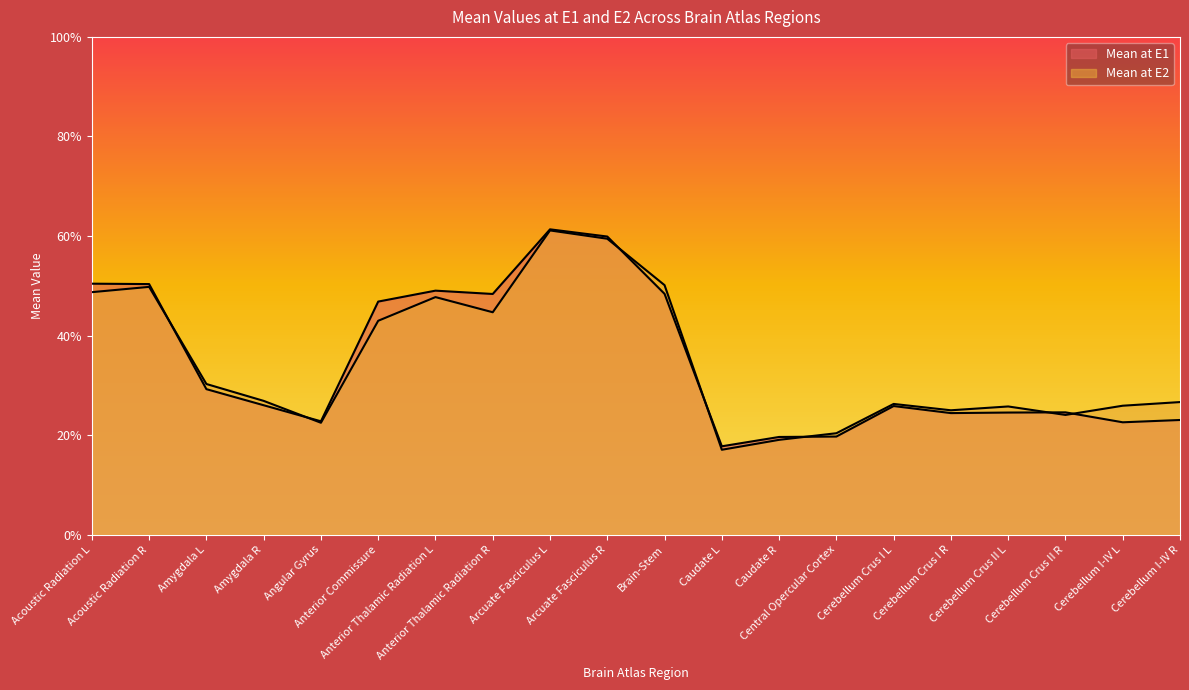

What is the difference between the maximum and second lowest values in the Mean at E2 series?

0.4